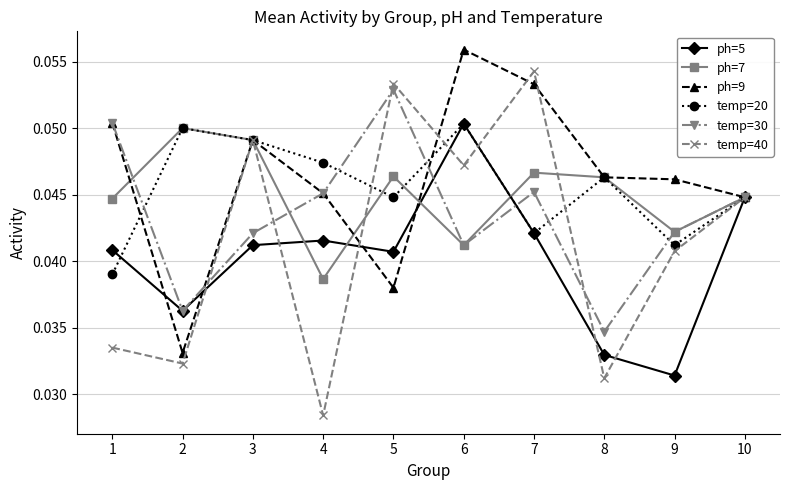

Which label corresponds to the largest value in the chart?

6